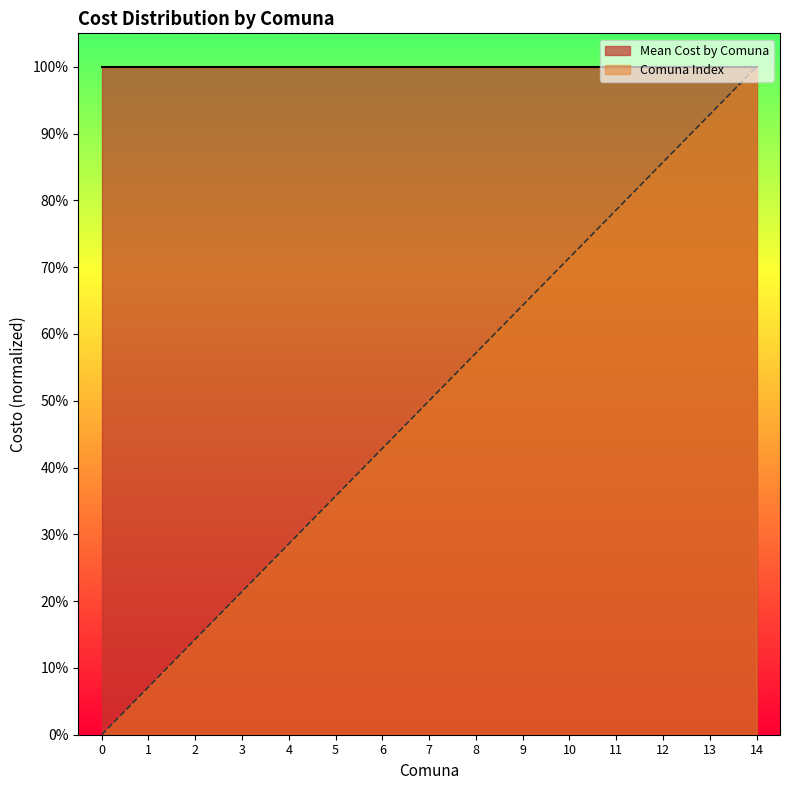

True or false: there are more than 0 points higher than both neighbors.

False